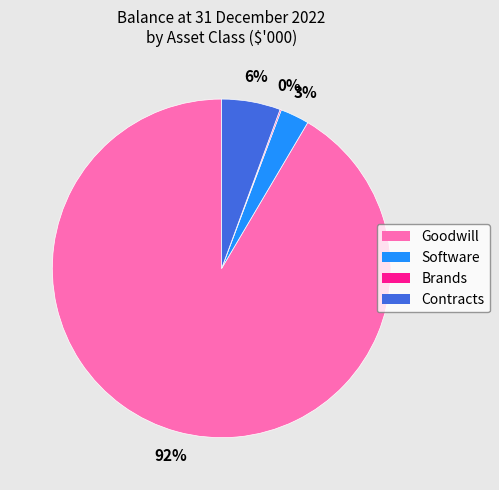

Is there a majority slice in this chart?

Yes